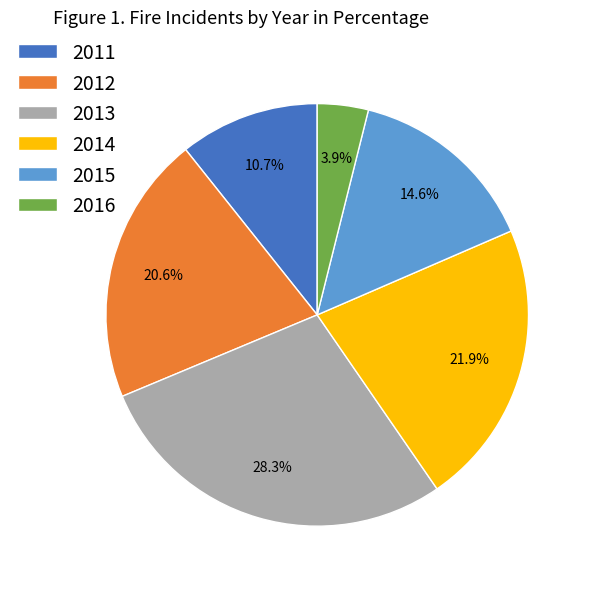

Rank the categories by value from highest to lowest.

2013, 2014, 2012, 2015, 2011, 2016